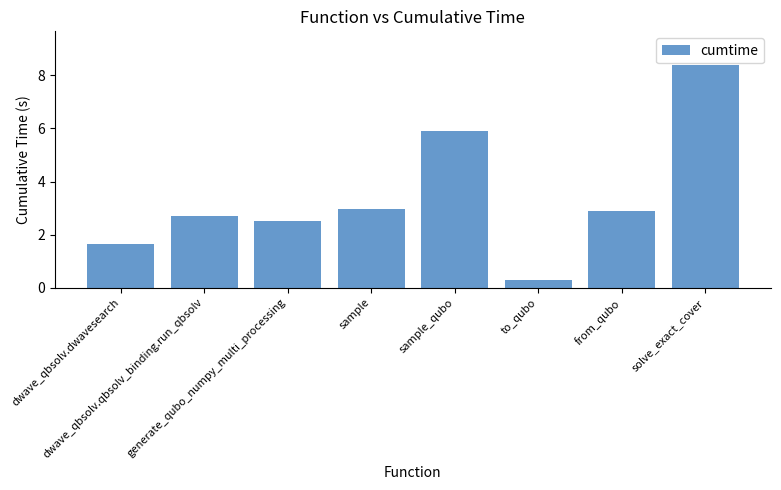

Reading left to right, extract all data points from this chart.

1.6	2.7	2.5	3.0	5.9	0.3	2.9	8.4